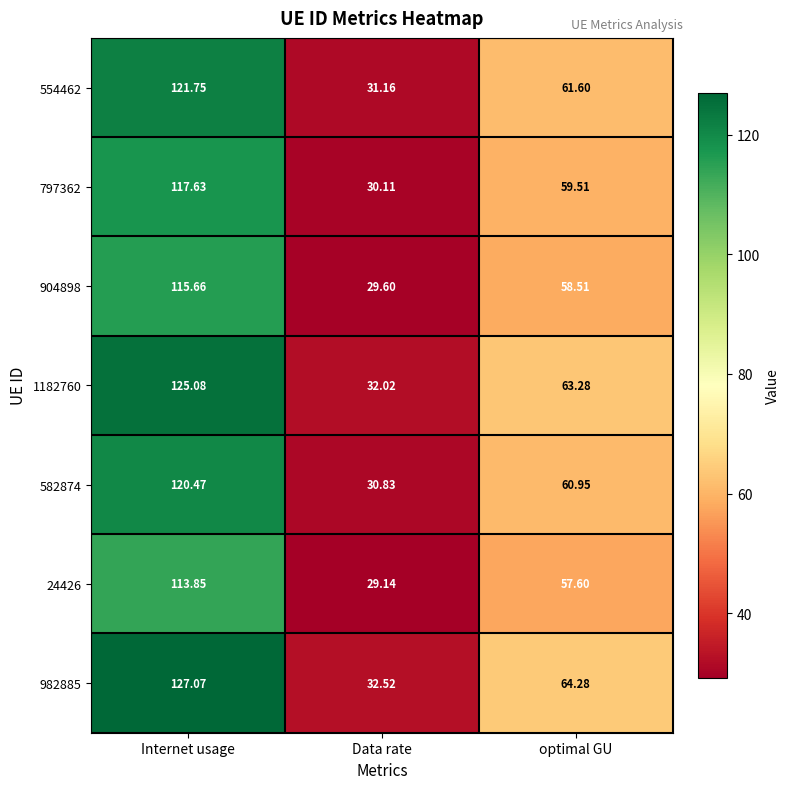

What is the difference between the highest and lowest values at Internet usage?

13.2